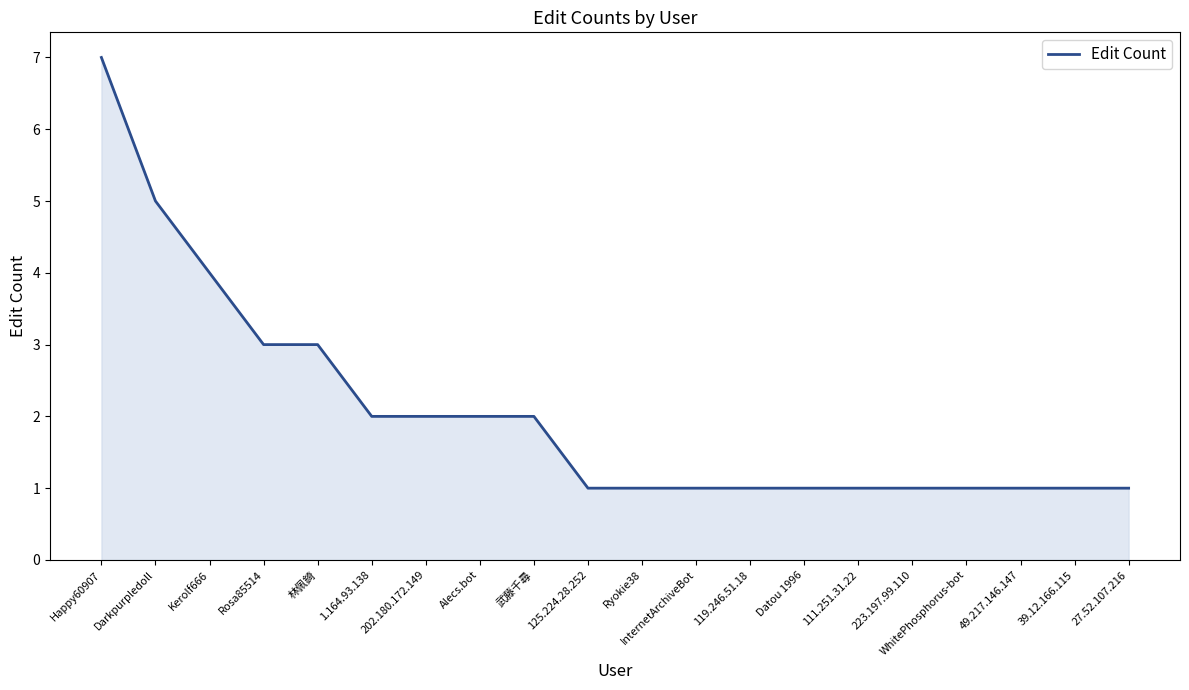

What is the difference between the maximum and minimum values?

6